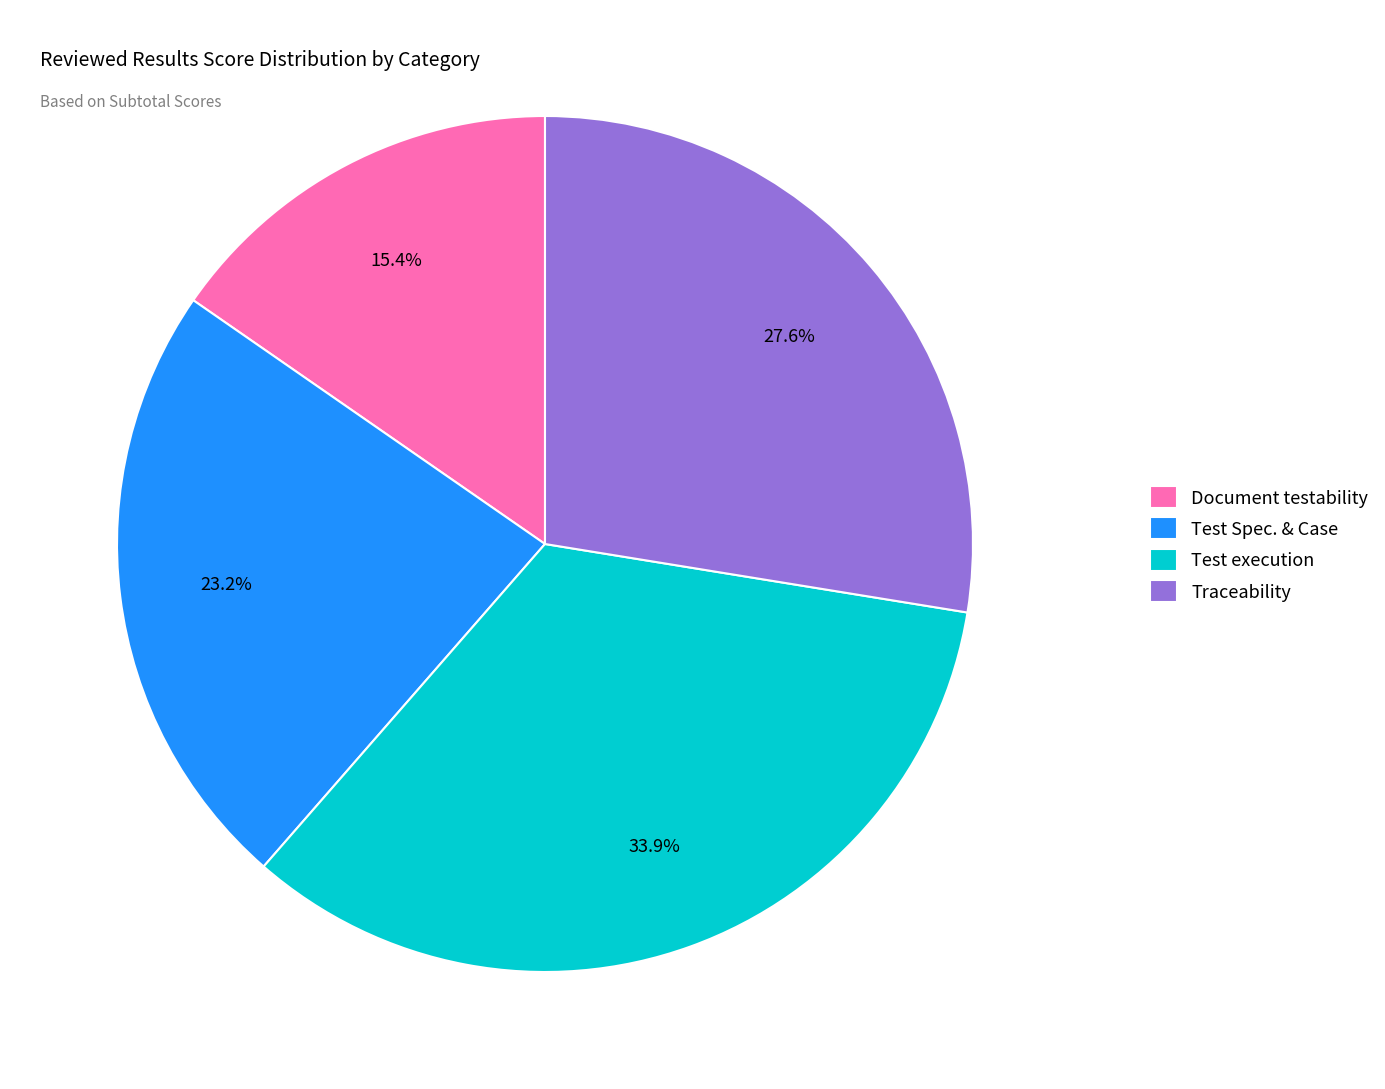

What percentage is the Document testability slice, to the nearest percent?

15%